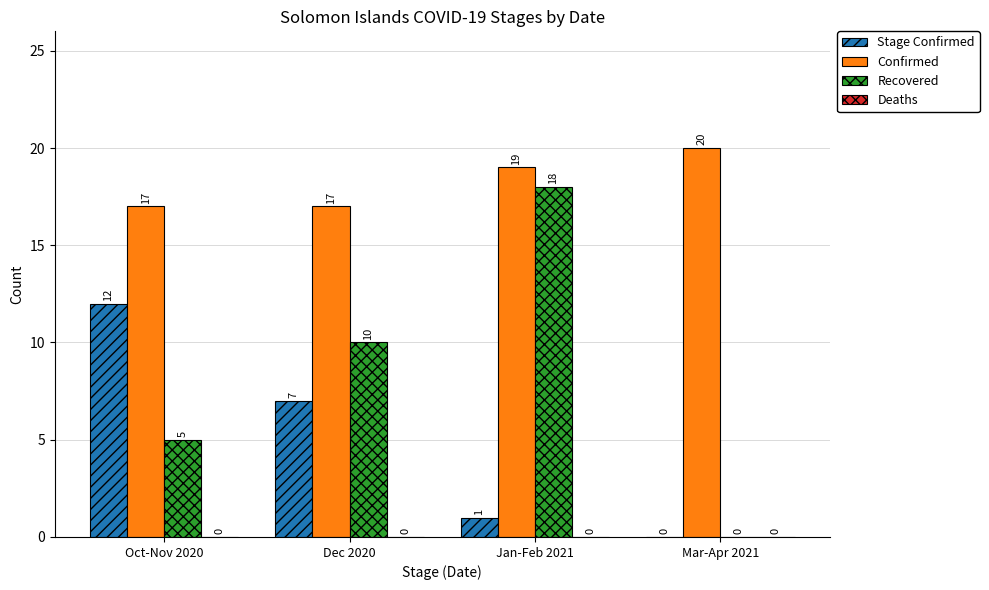

What is the maximum value for Confirmed?

20